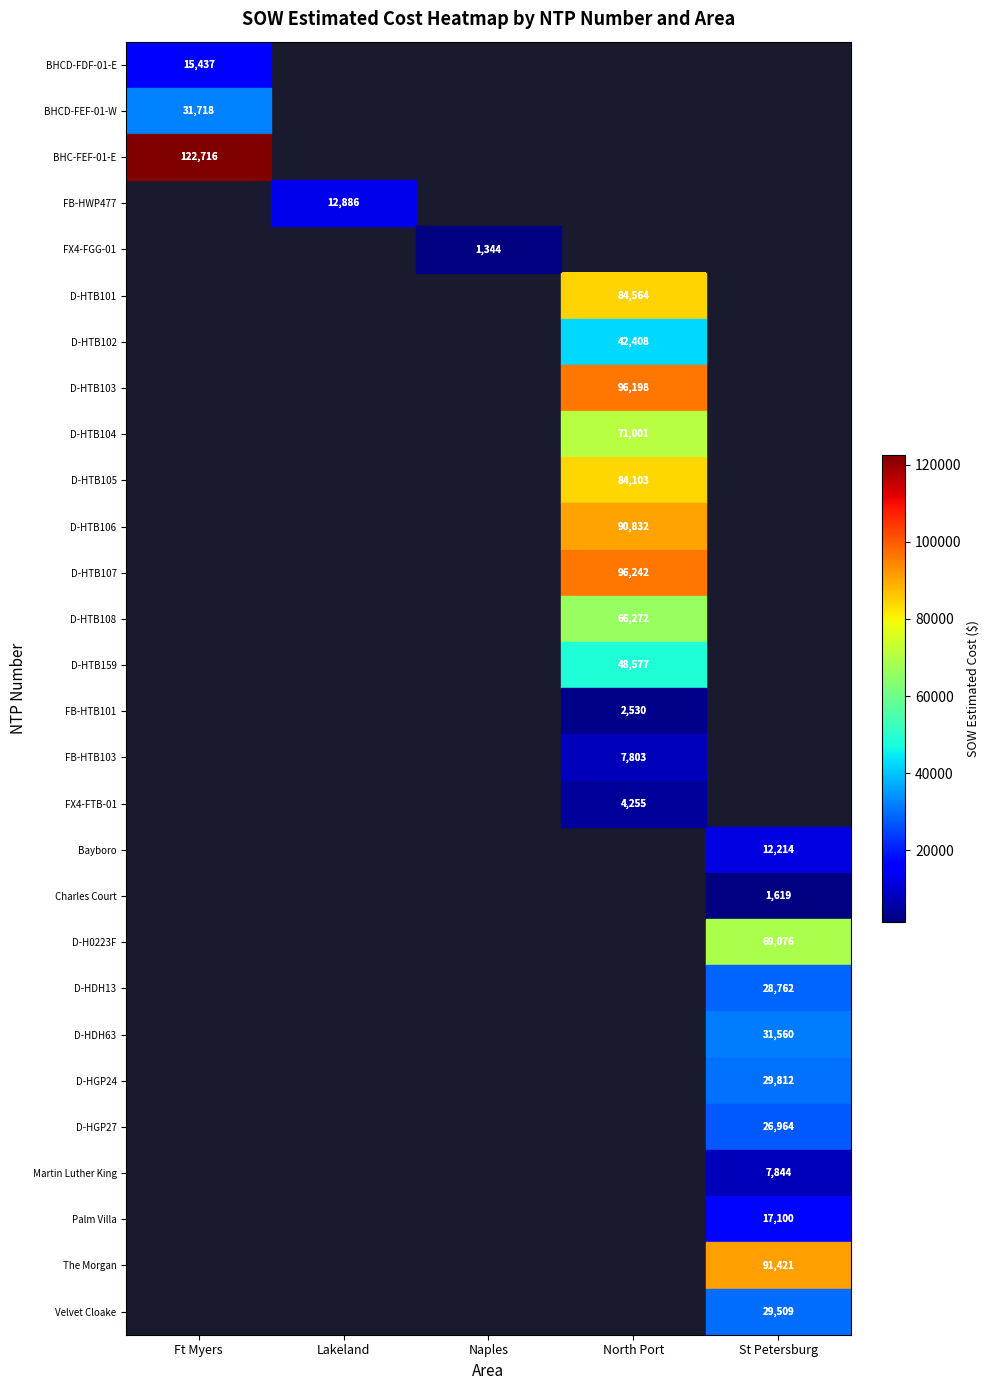

The value of D-H0223F at St Petersburg is 21960.5. True or false?

False